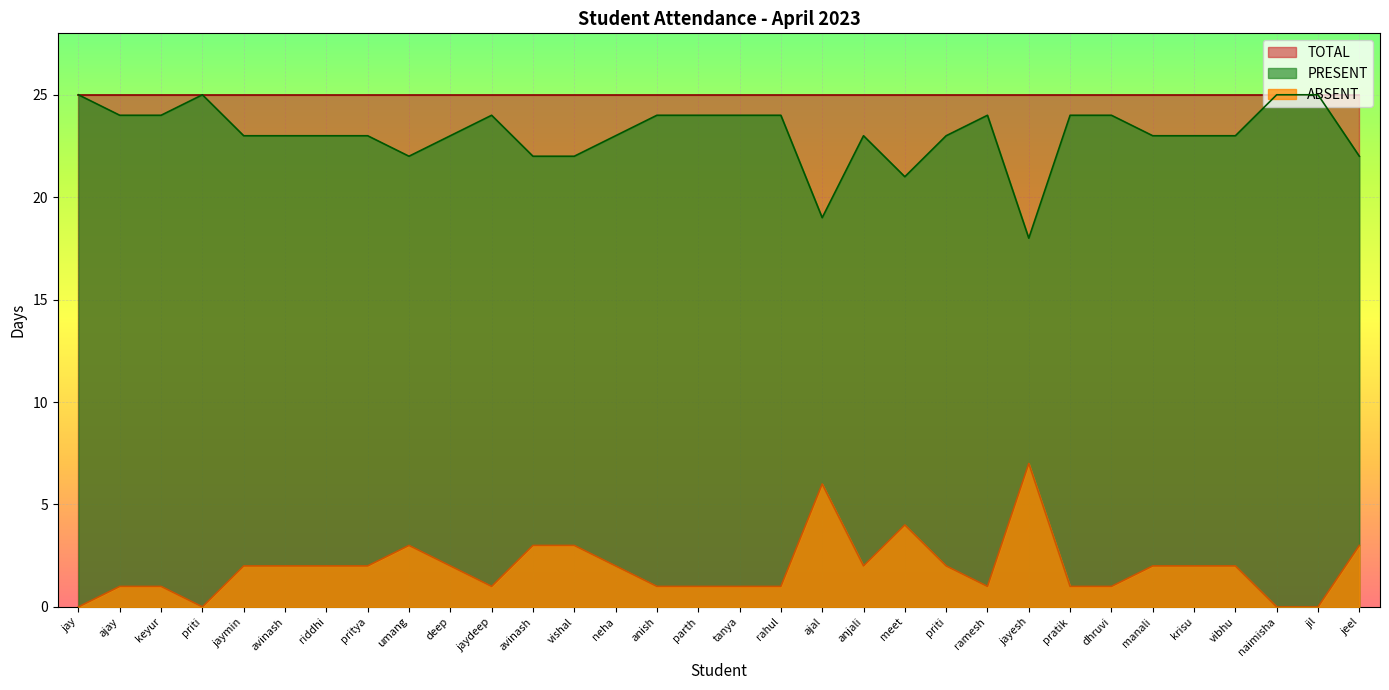

What is the average value of the PRESENT series?

23